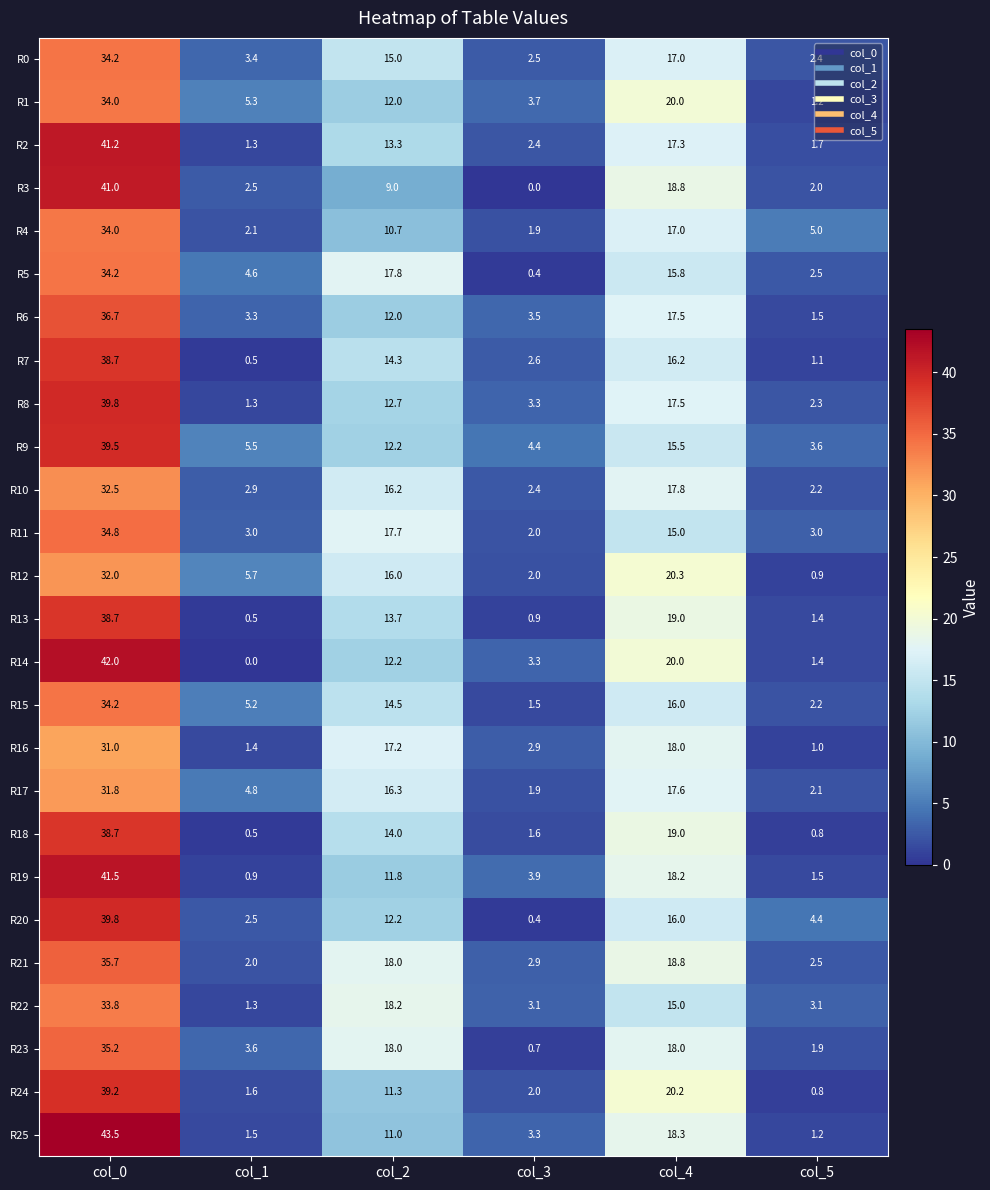

At how many categories does at least one series exceed 36?

1